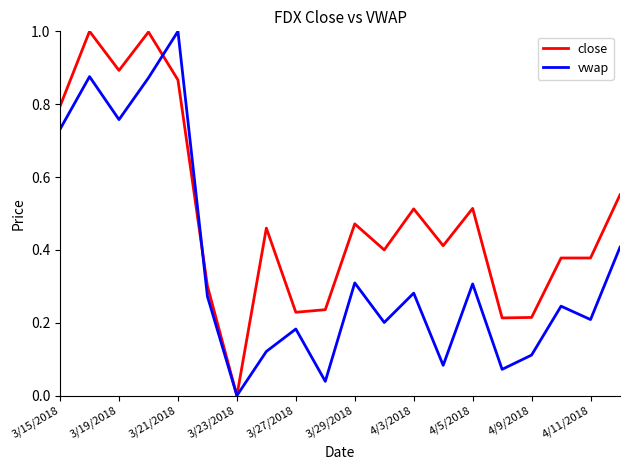

Which series has the largest total across all categories?

close